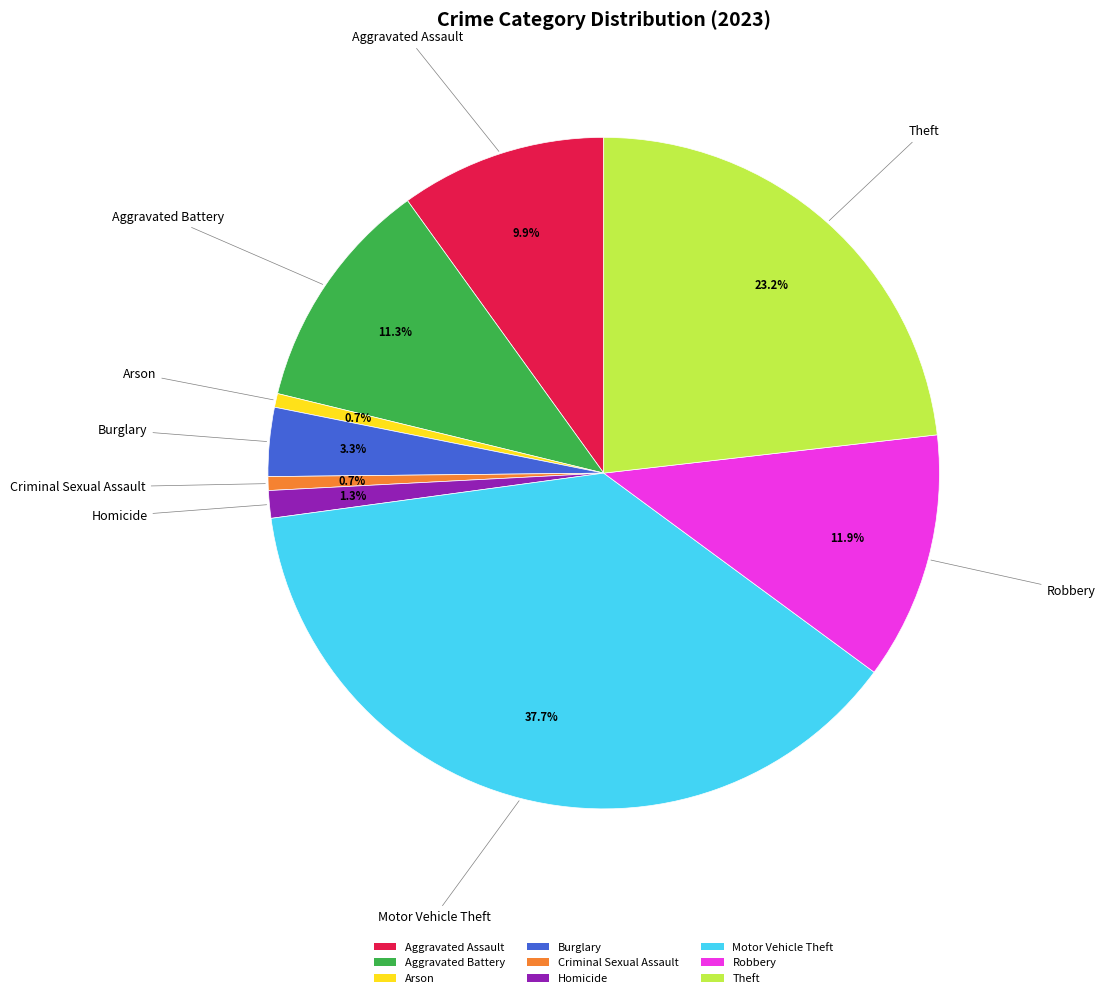

Approximately how many times larger is the value at Aggravated Assault compared to Robbery?

0.8